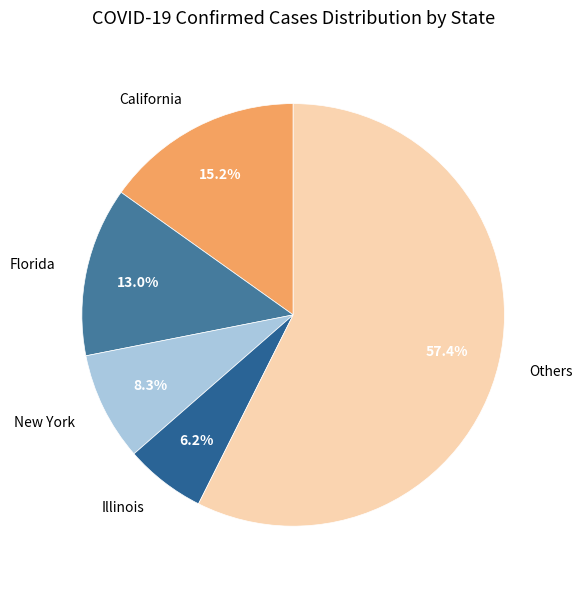

True or false: Florida accounts for 13% of the total.

True